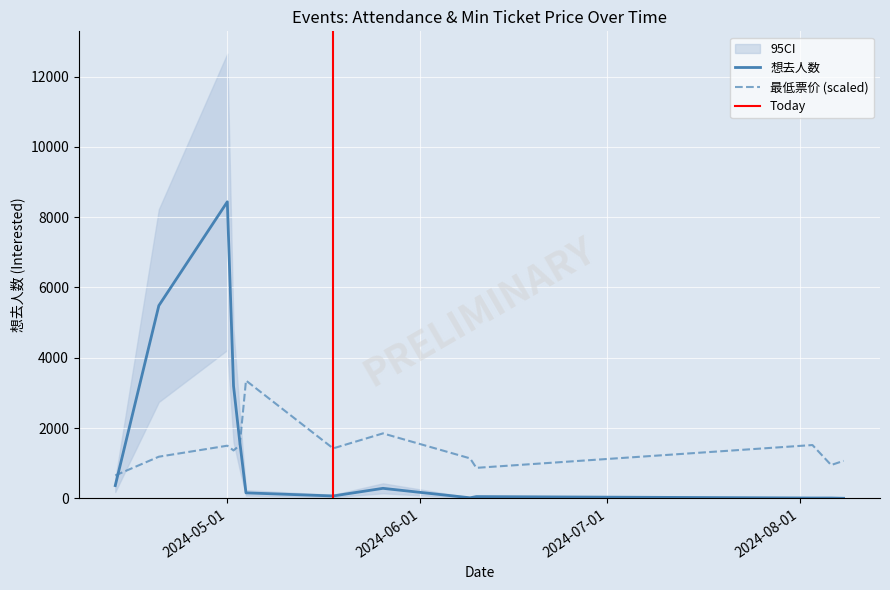

True or false: 最低票价 and 想去人数 intersect in this chart.

True